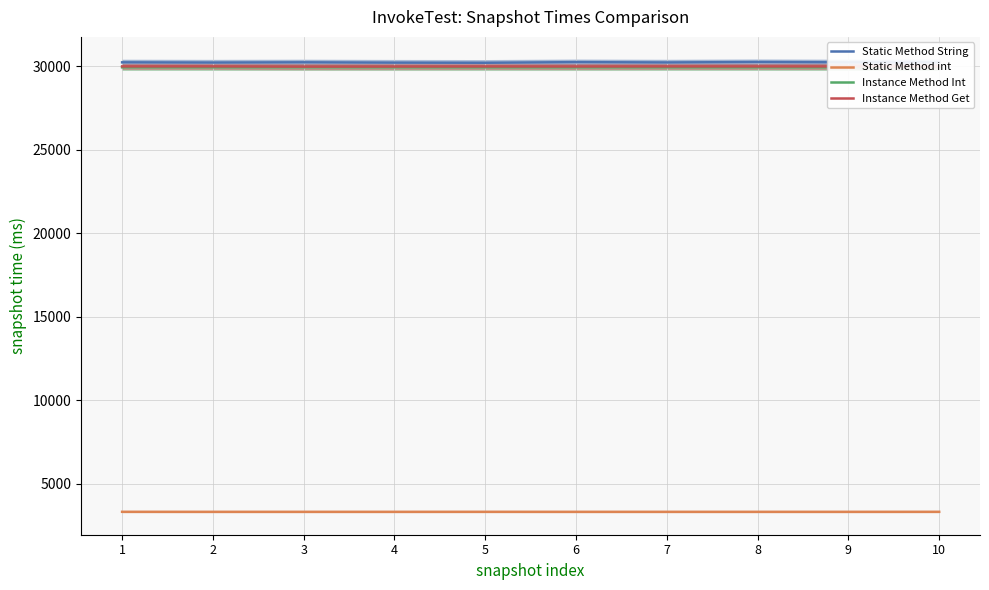

Which series changed the most between 4 and 6?

Static Method String